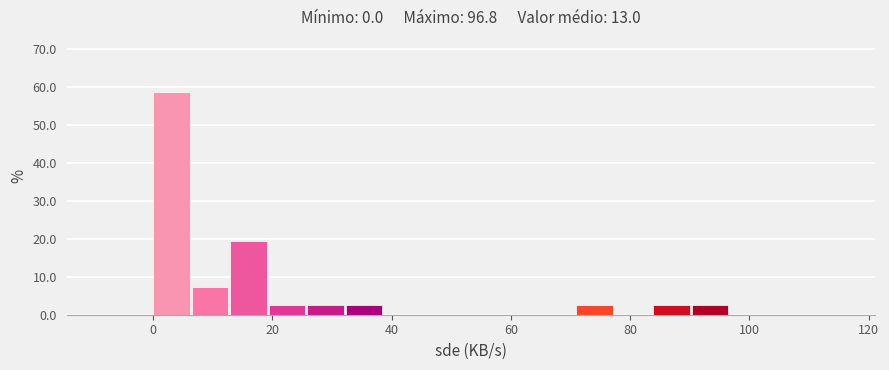

Around what value on the x-axis is the tallest bar? Give the approximate position of its centre, as read against the axis.

4